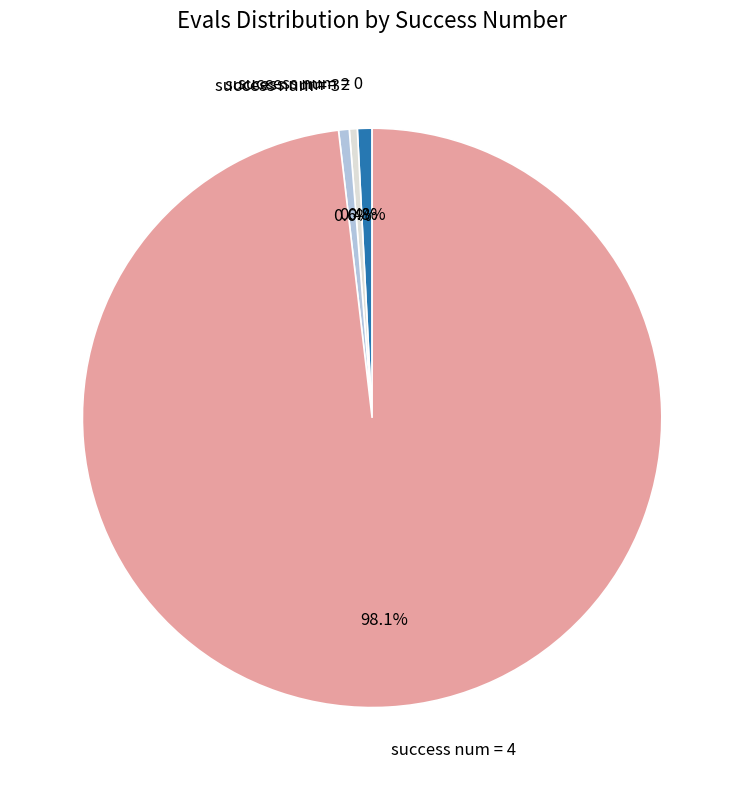

What portion of the pie excludes success num = 3?

99.4%